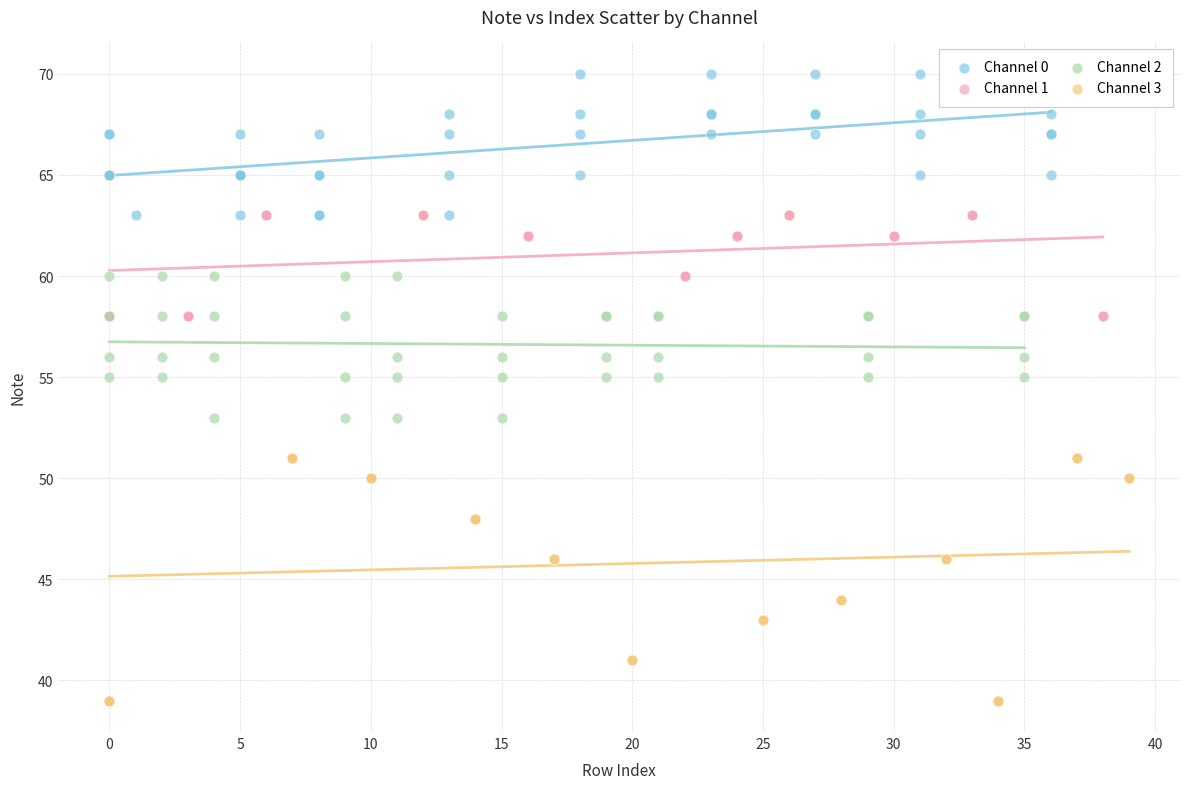

Which series has the largest Y range (max minus min)?

Channel 3